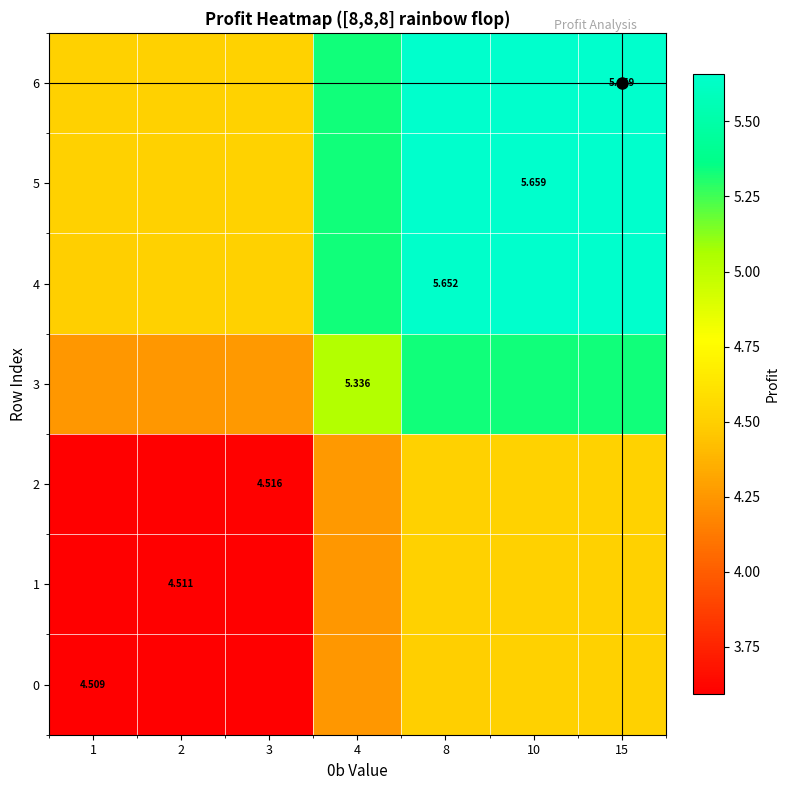

How many series are shown in this chart?

7